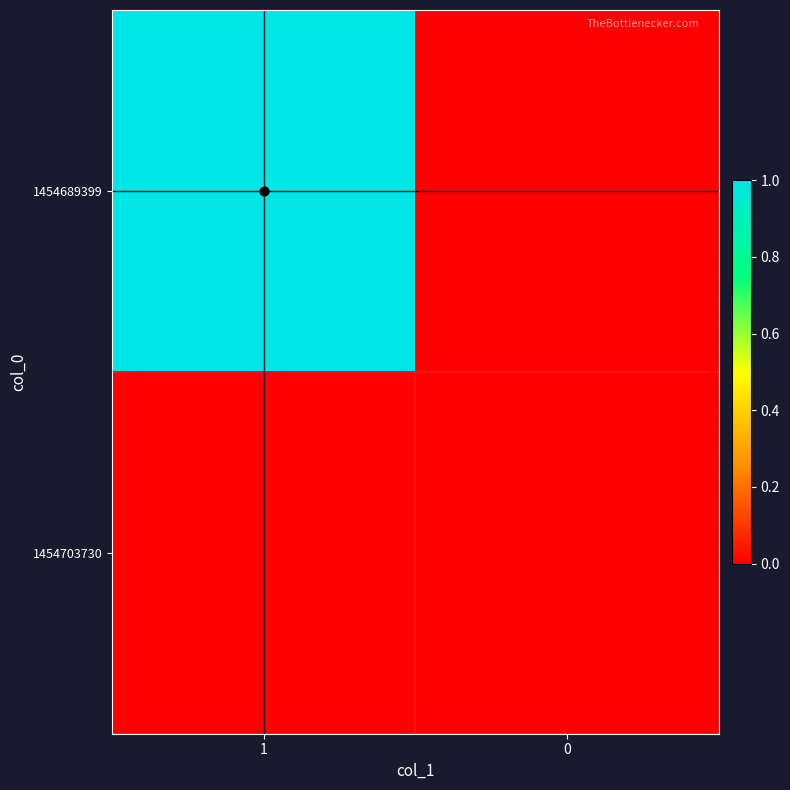

At which category is the sum across all series the highest?

1